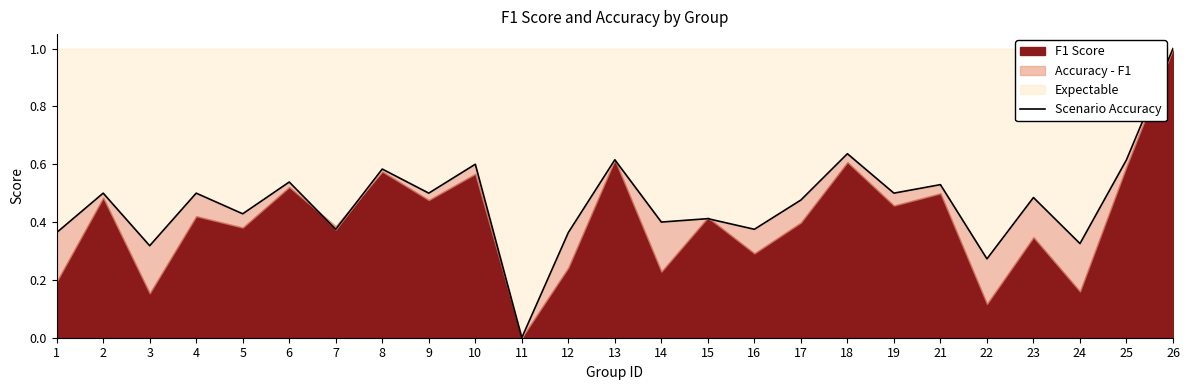

Where is the data nearest to the value 0?

11